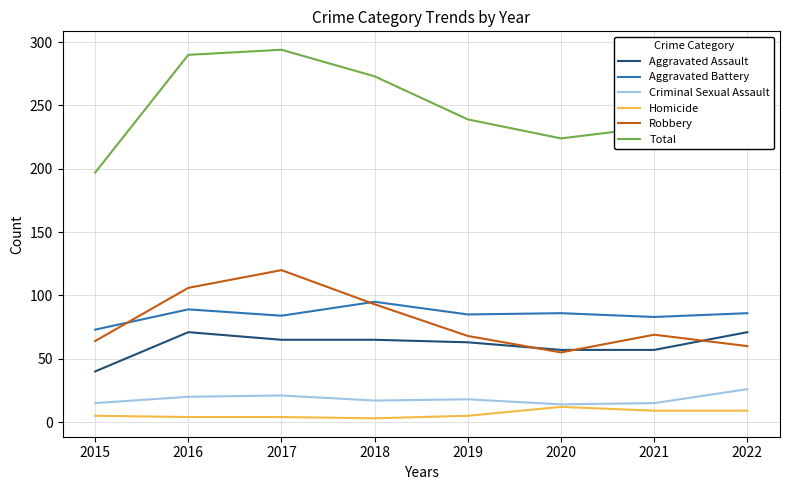

How many series are shown in this chart?

6